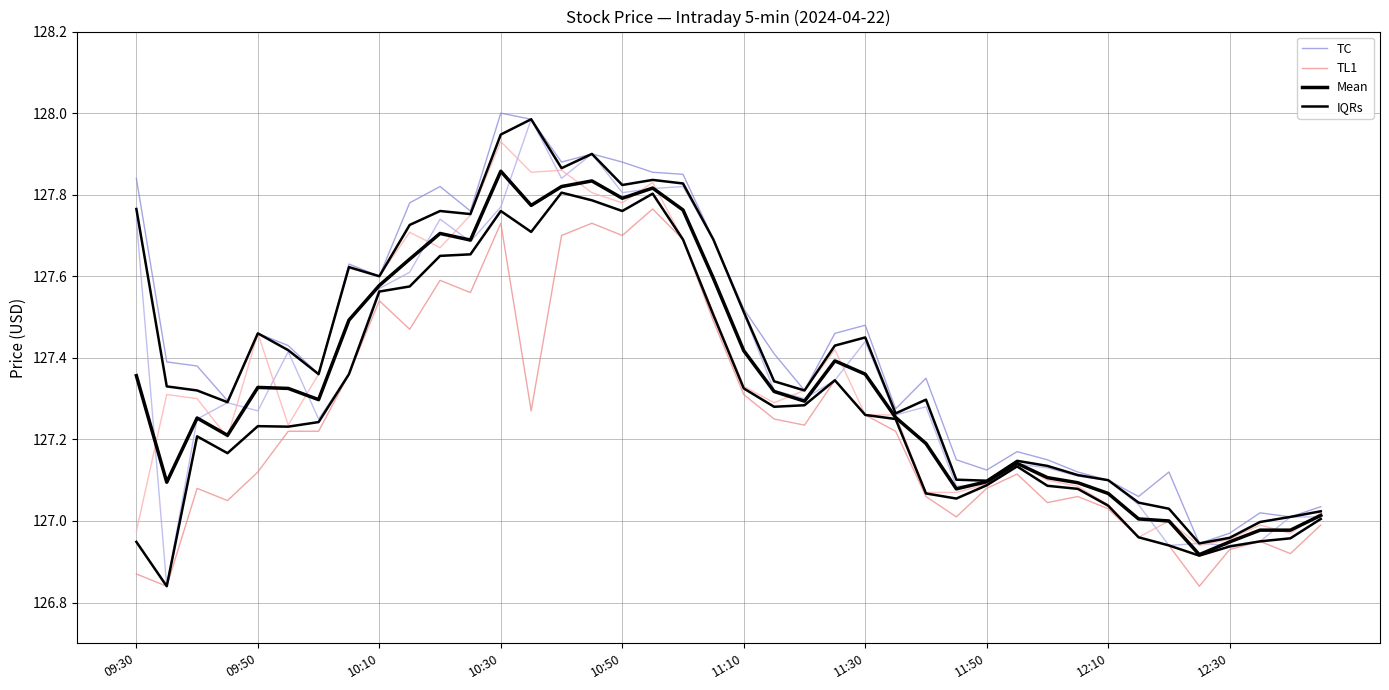

True or false: Mean and TC cross at least once.

False